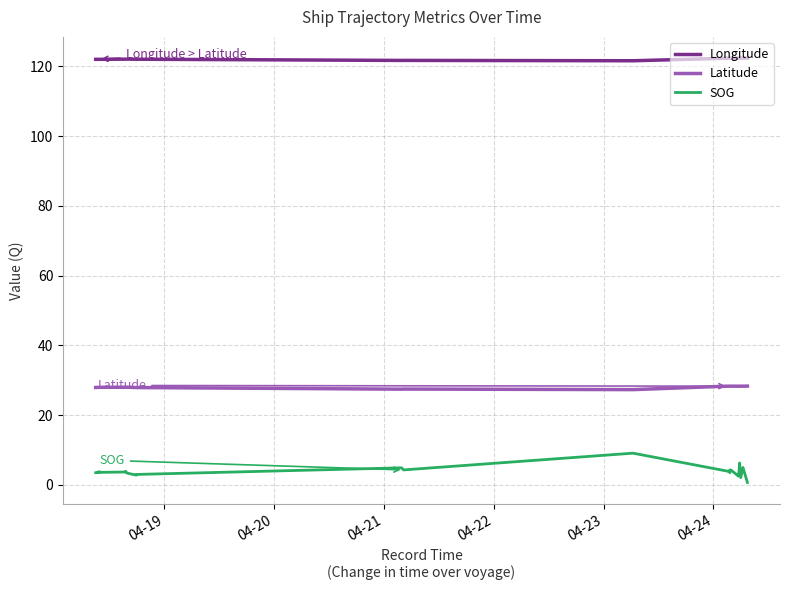

What is the highest value of the Longitude series?

122.4